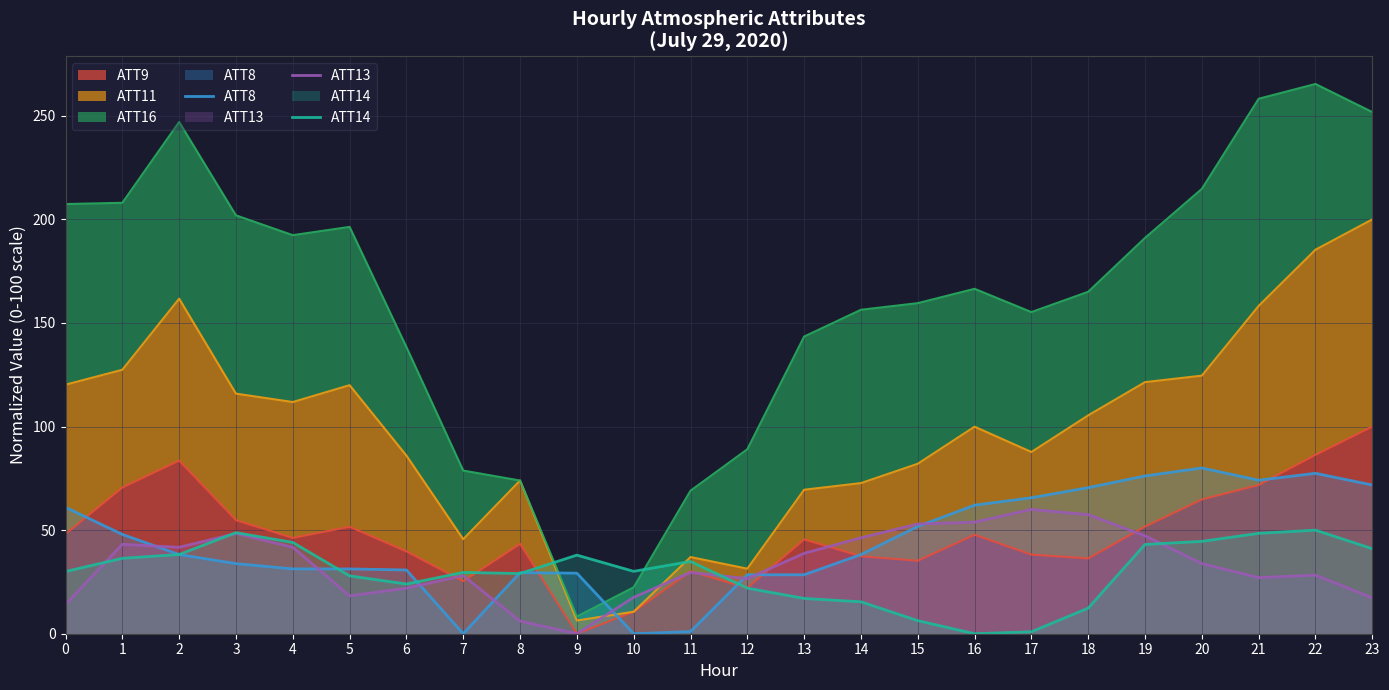

What is the average value of the ATT8 series?

44.1